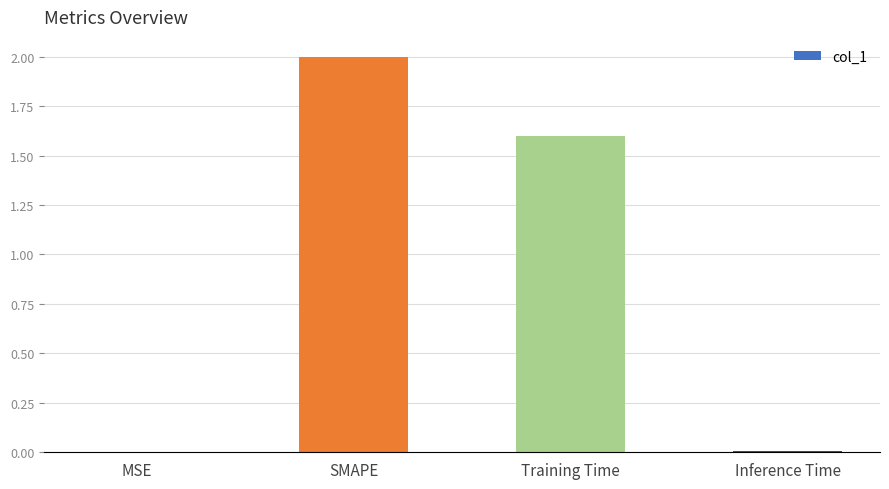

How many data points are above 1?

2